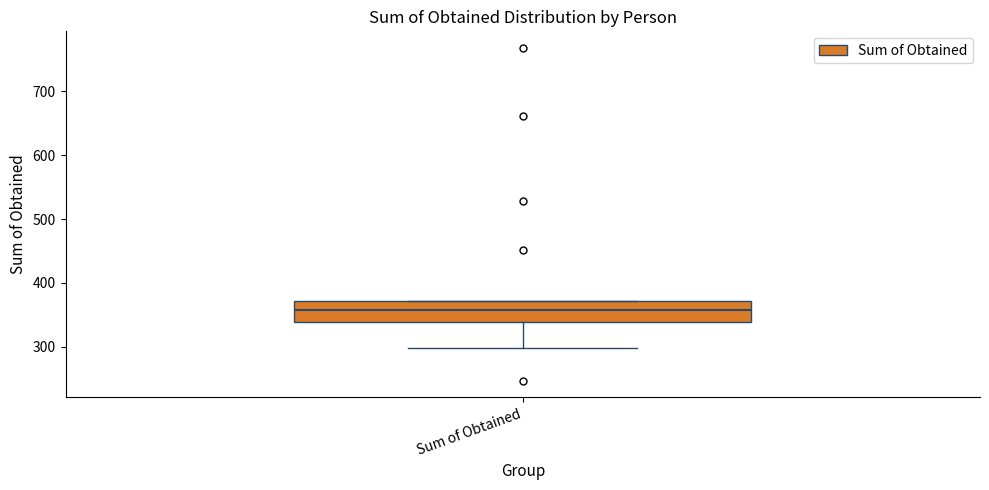

Read this box plot against the y-axis: the position of the median line, the range covered by the box, and the ends of both whiskers. The values are not printed on the chart, so give them approximately, as read against the axis.

median 360, box 340 to 370, whiskers 300 to 370